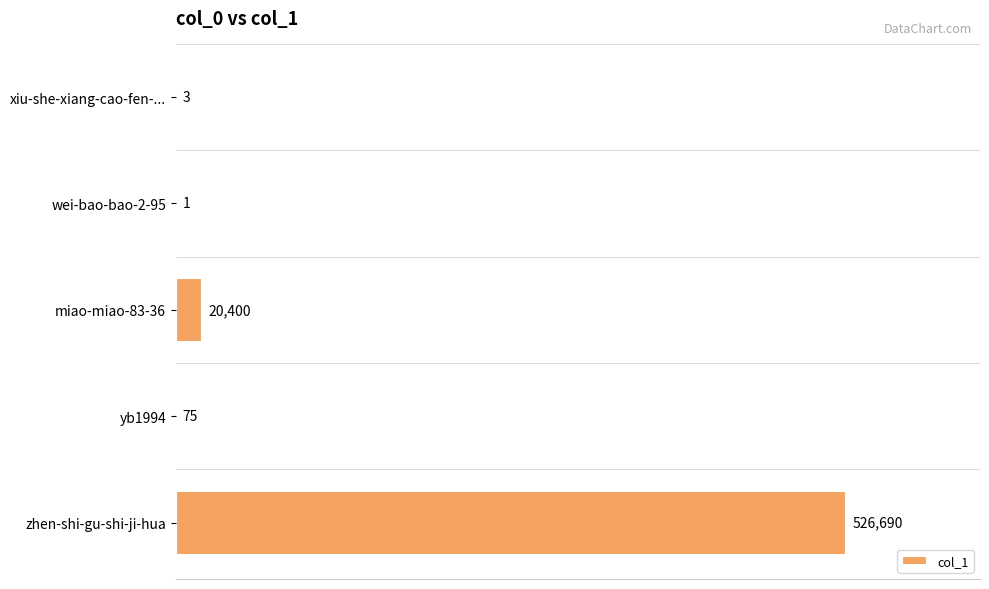

What is the maximum value shown in the chart?

526690